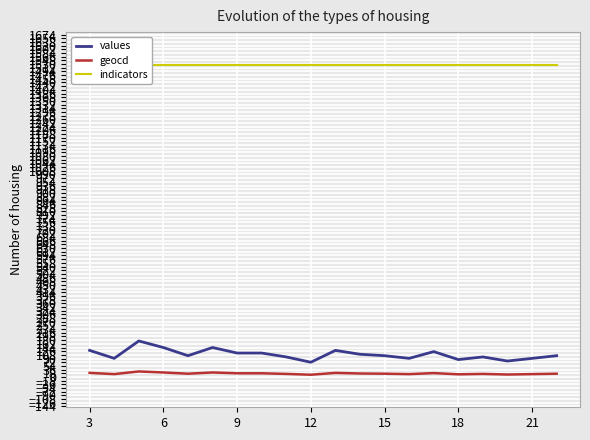

What is the minimum value for values?

72